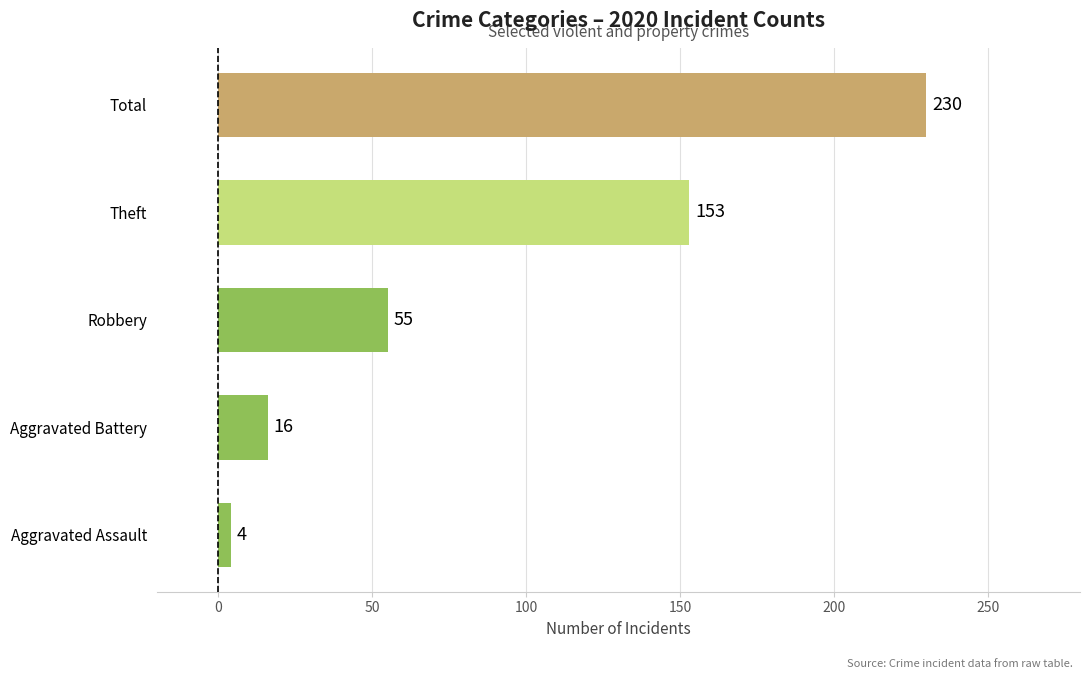

Which has a higher value, Aggravated Battery or Robbery?

Robbery